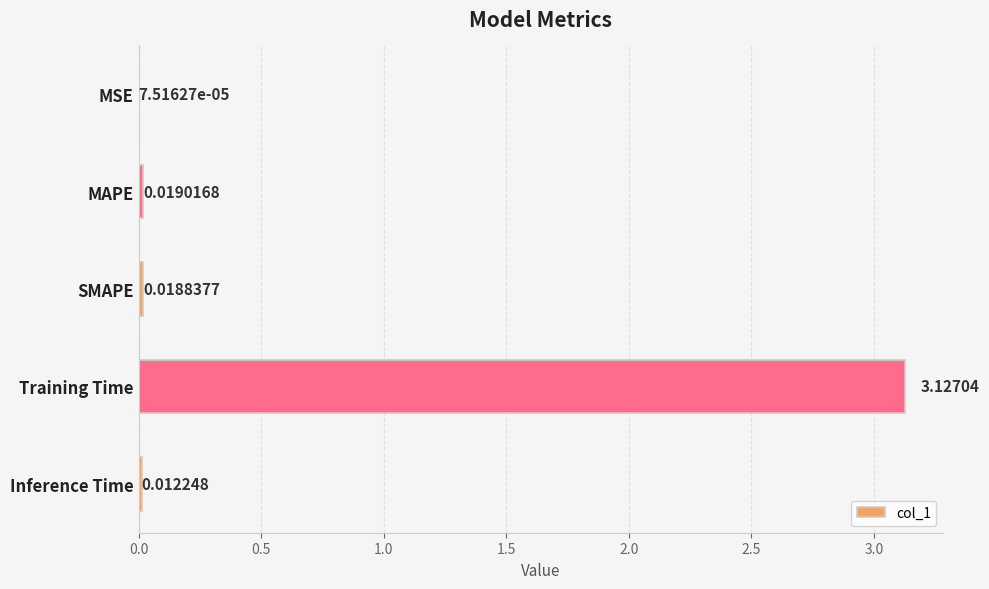

What is the sum of all values?

3.2